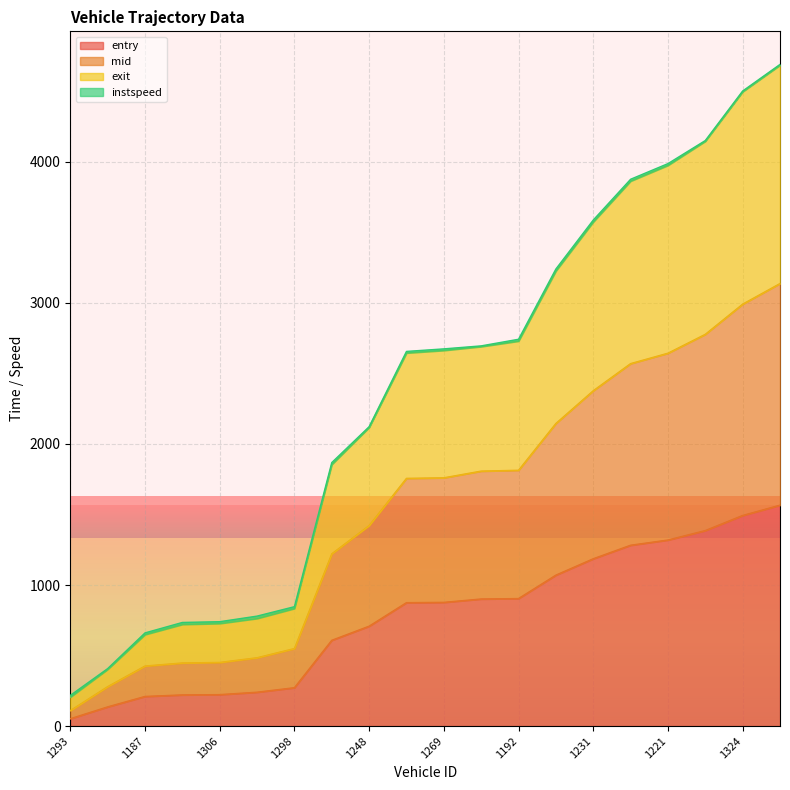

What is the value of the entry point at the 12th from the left?

901.0